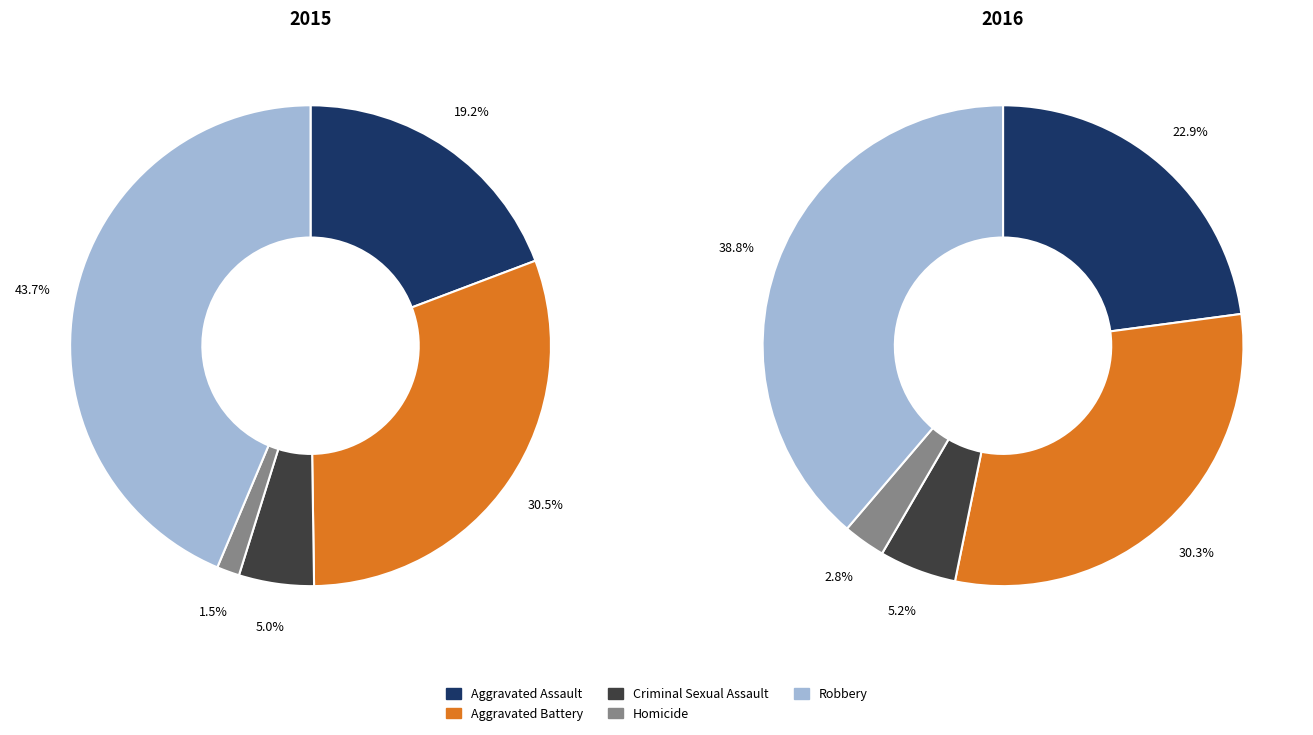

How much of the chart is everything except Aggravated Battery?

69.5%